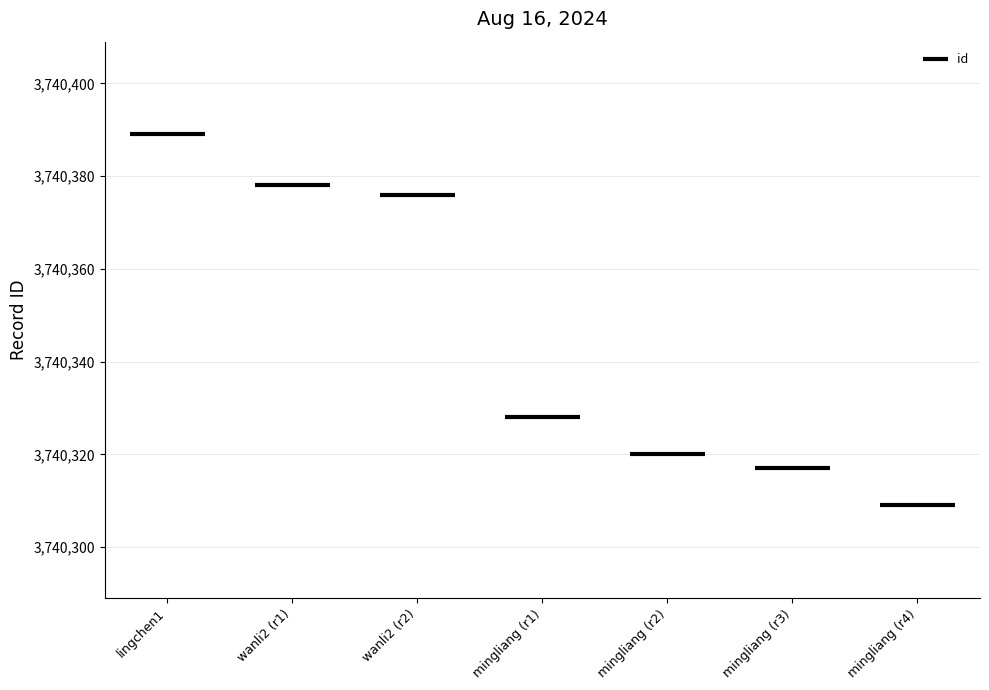

Does the chart display data point markers on the line(s)?

No